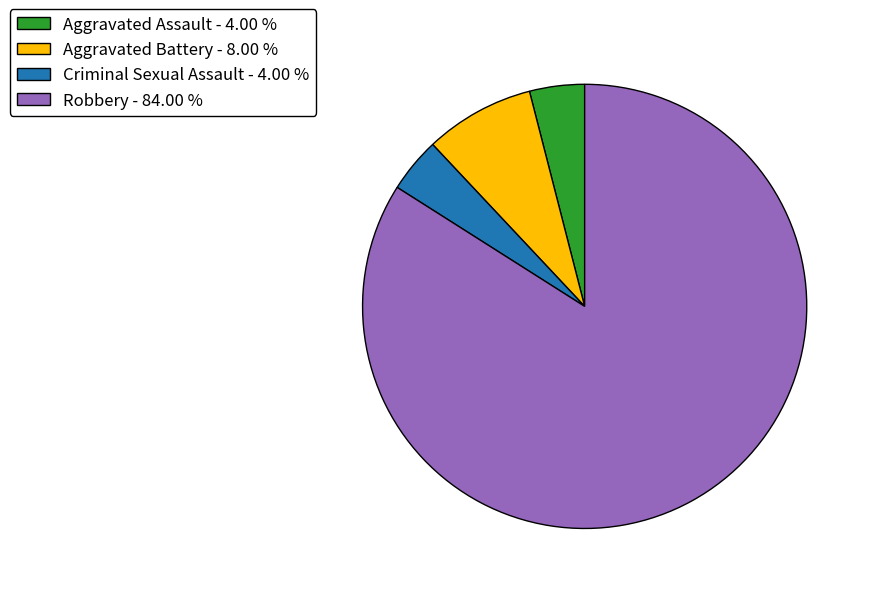

Approximately how many times larger is the value at Aggravated Assault - 4.00 % compared to Criminal Sexual Assault - 4.00 %?

1.0